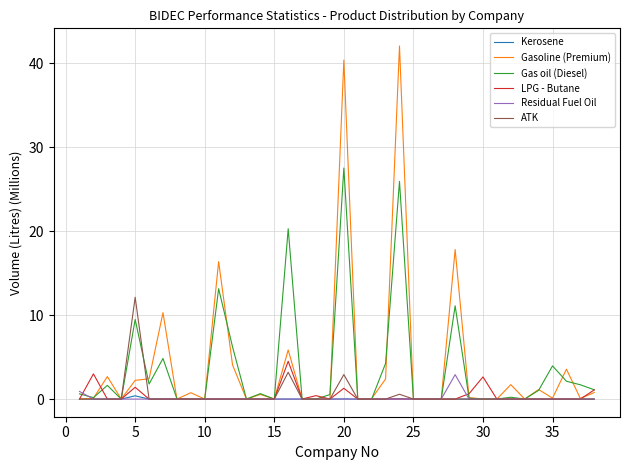

What is the difference between the maximum and minimum values in the ATK series?

12.1